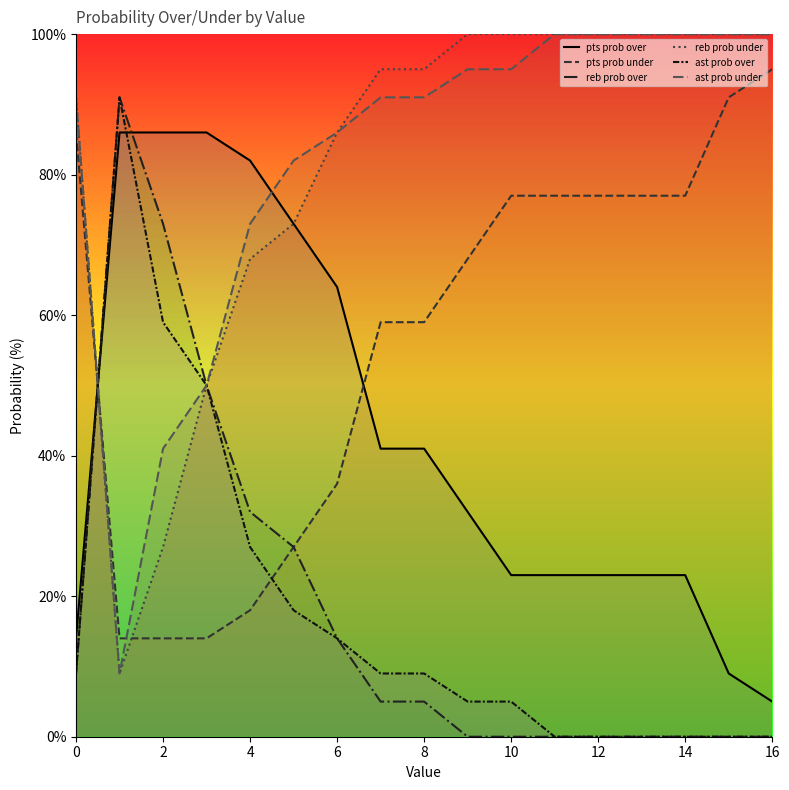

Which series changed the most between 11 and 15?

pts prob over